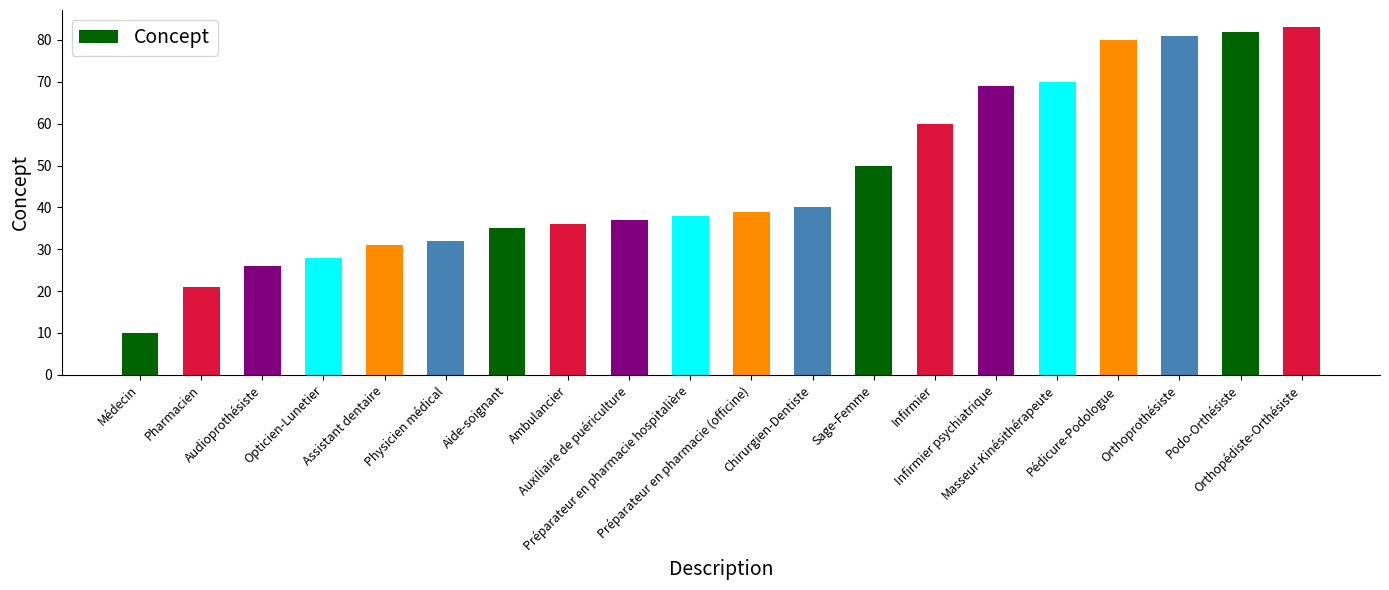

Reading left to right, list all the values displayed in this chart.

Médecin=10	Pharmacien=21	Audioprothésiste=26	Opticien-Lunetier=28	Assistant dentaire=31	Physicien médical=32	Aide-soignant=35	Ambulancier=36	Auxiliaire de puériculture=37	Préparateur en pharmacie hospitalière=38	Préparateur en pharmacie (officine)=39	Chirurgien-Dentiste=40	Sage-Femme=50	Infirmier=60	Infirmier psychiatrique=69	Masseur-Kinésithérapeute=70	Pédicure-Podologue=80	Orthoprothésiste=81	Podo-Orthésiste=82	Orthopédiste-Orthésiste=83